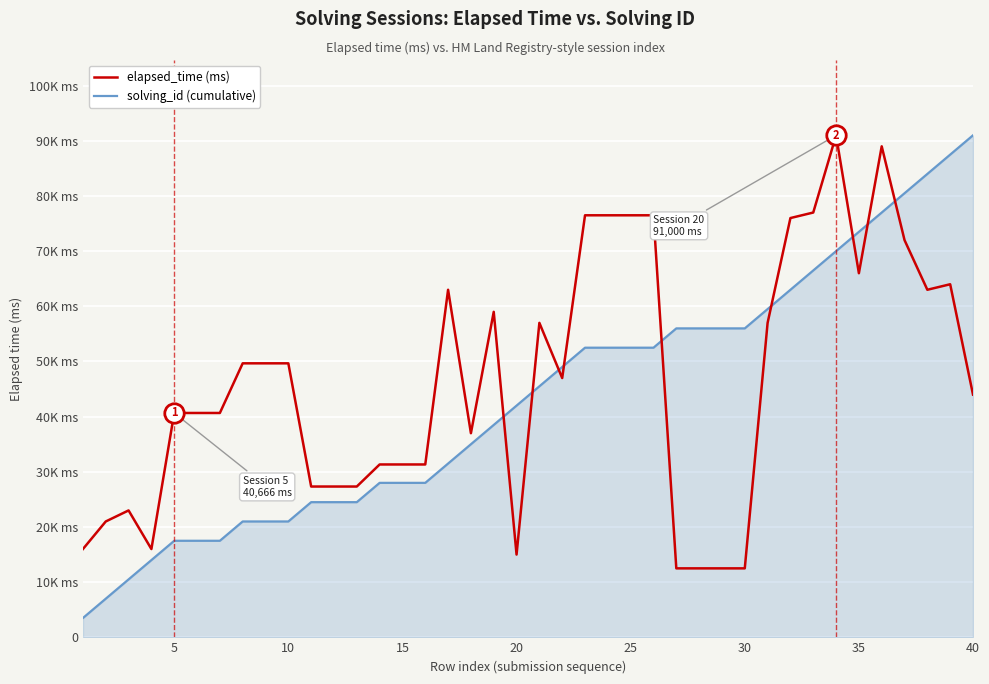

Does the chart have visible grid lines?

Yes